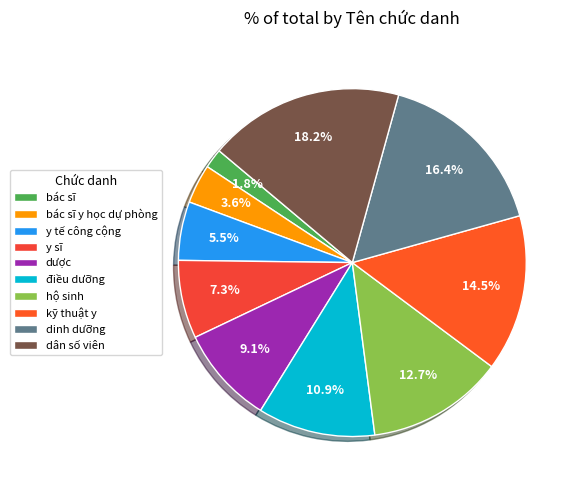

Does dinh dưỡng account for over 50% of the chart?

No